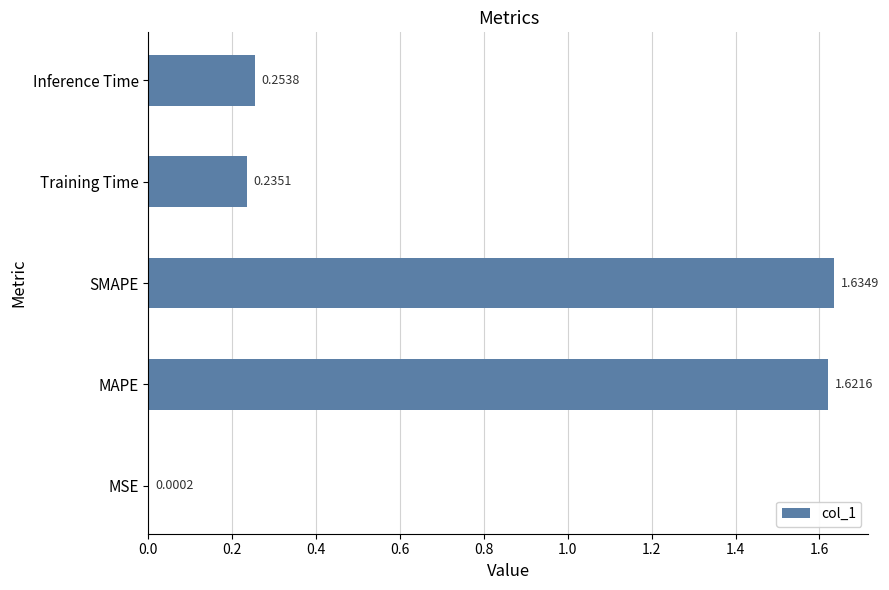

Approximately how many times larger is the value at MAPE compared to SMAPE?

1.0